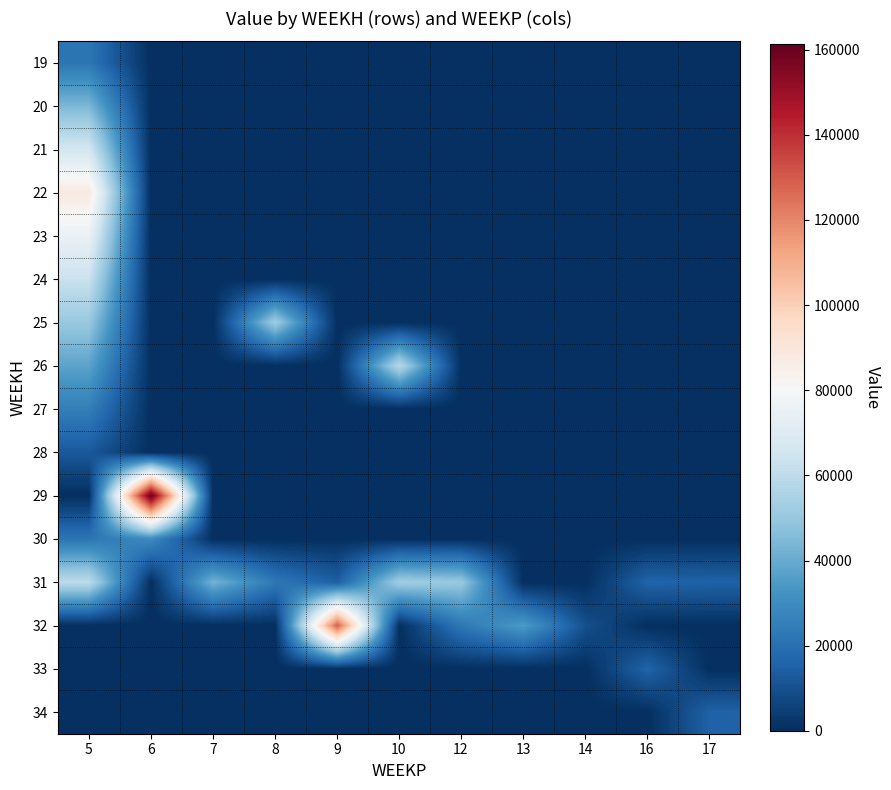

Reading left to right, what are all the values shown in this chart?

19: 5=22037.2	6=0.0	7=0.0	8=0.0	9=0.0	10=0.0	12=0.0	13=0.0	14=0.0	16=0.0	17=0.0
20: 5=44074.4	6=0.0	7=0.0	8=0.0	9=0.0	10=0.0	12=0.0	13=0.0	14=0.0	16=0.0	17=0.0
21: 5=66111.6	6=0.0	7=0.0	8=0.0	9=0.0	10=0.0	12=0.0	13=0.0	14=0.0	16=0.0	17=0.0
22: 5=88148.8	6=0.0	7=0.0	8=0.0	9=0.0	10=0.0	12=0.0	13=0.0	14=0.0	16=0.0	17=0.0
23: 5=75556.1	6=0.0	7=0.0	8=0.0	9=0.0	10=0.0	12=0.0	13=0.0	14=0.0	16=0.0	17=0.0
24: 5=62963.4	6=0.0	7=0.0	8=0.0	9=0.0	10=0.0	12=0.0	13=0.0	14=0.0	16=0.0	17=0.0
25: 5=50370.7	6=0.0	7=0.0	8=52598.8	9=0.0	10=0.0	12=0.0	13=0.0	14=0.0	16=0.0	17=0.0
26: 5=37778.1	6=0.0	7=0.0	8=0.0	9=0.0	10=57955.1	12=0.0	13=0.0	14=0.0	16=0.0	17=0.0
27: 5=25185.4	6=0.0	7=0.0	8=0.0	9=0.0	10=0.0	12=0.0	13=0.0	14=0.0	16=0.0	17=0.0
28: 5=12592.7	6=0.0	7=0.0	8=0.0	9=0.0	10=0.0	12=0.0	13=0.0	14=0.0	16=0.0	17=0.0
29: 5=0.0	6=161283.8	7=0.0	8=0.0	9=0.0	10=0.0	12=0.0	13=0.0	14=0.0	16=0.0	17=0.0
30: 5=21900.3	6=29405.5	7=0.0	8=0.0	9=0.0	10=0.0	12=0.0	13=0.0	14=0.0	16=0.0	17=0.0
31: 5=59487.0	6=0.0	7=42863.1	8=22800.0	9=14639.1	10=52802.4	12=50329.8	13=0.0	14=0.0	16=16115.1	17=15447.0
32: 5=0.0	6=0.0	7=0.0	8=0.0	9=128788.4	10=0.0	12=22800.0	13=34944.9	14=9730.7	16=0.0	17=0.0
33: 5=0.0	6=0.0	7=0.0	8=0.0	9=0.0	10=0.0	12=0.0	13=0.0	14=0.0	16=16115.1	17=0.0
34: 5=0.0	6=0.0	7=0.0	8=0.0	9=0.0	10=0.0	12=0.0	13=0.0	14=0.0	16=0.0	17=15447.0